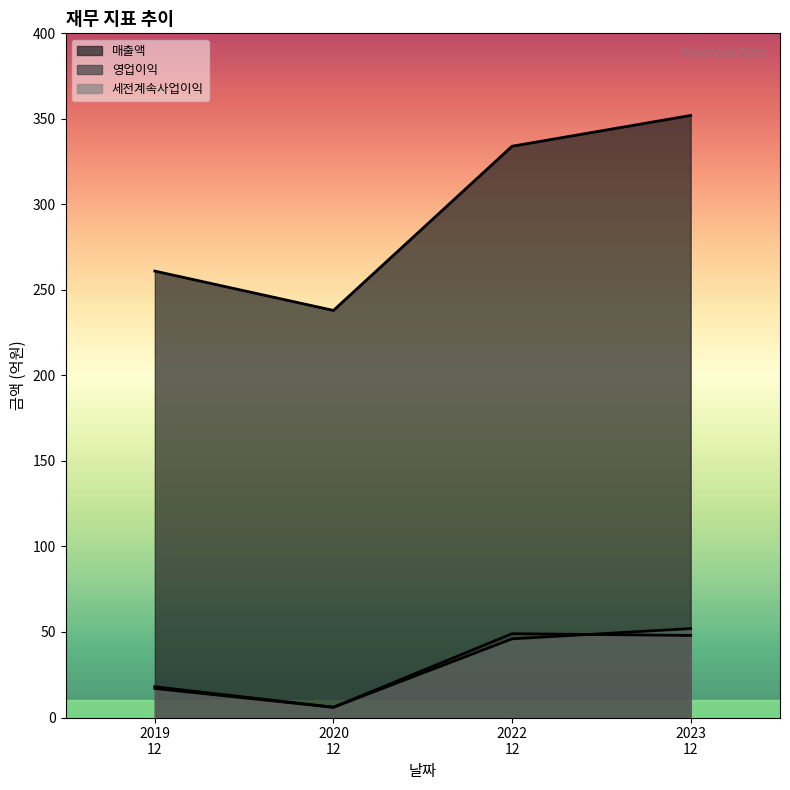

What is the difference between the highest and lowest values at 2022
12?

288